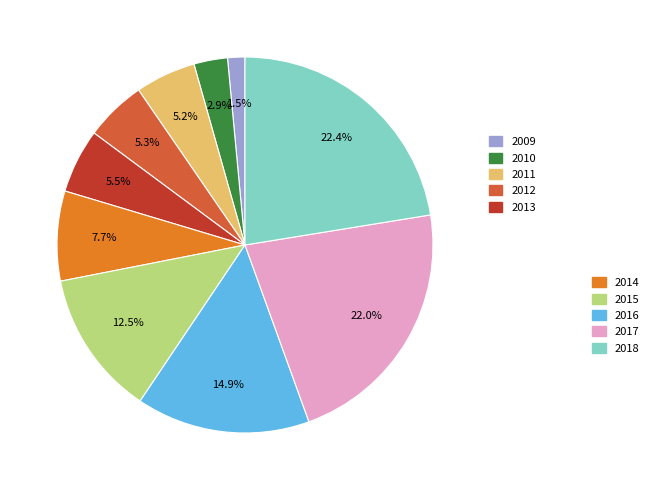

How many segments does this pie chart have?

10